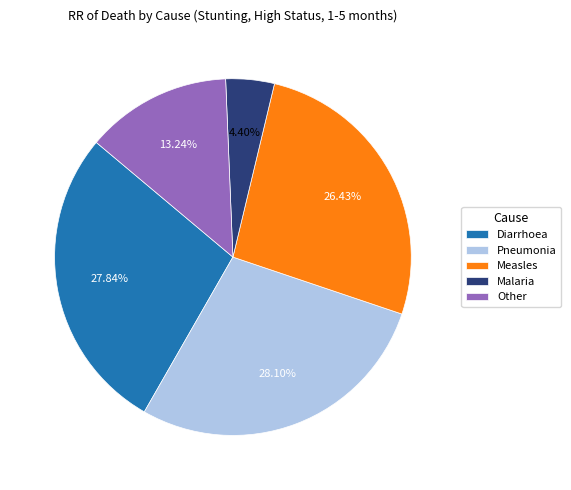

Do Other and Diarrhoea together represent more than half of the pie?

No